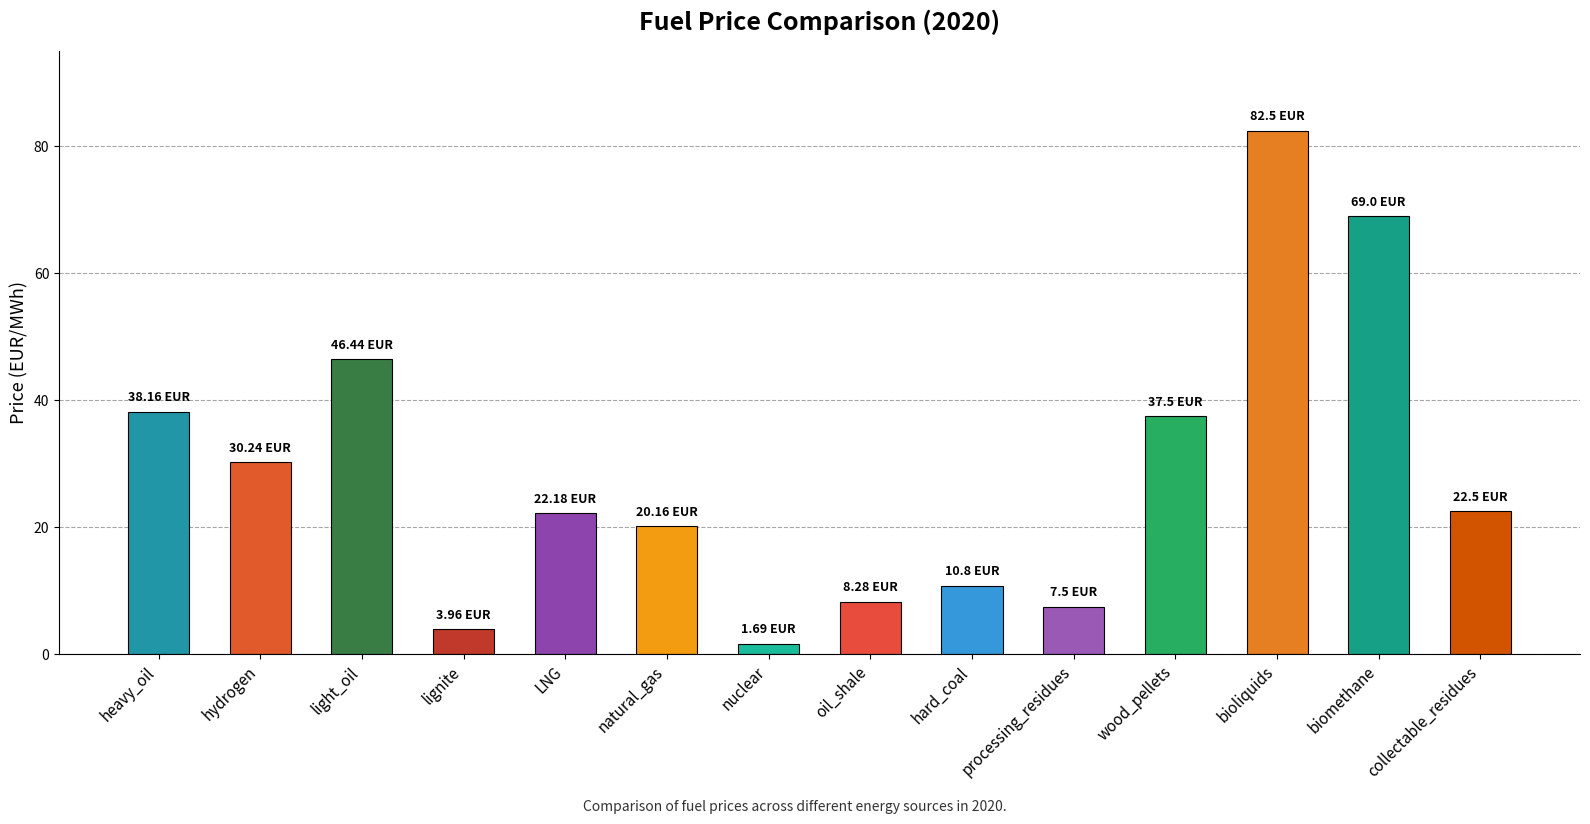

Are the bars horizontal?

No